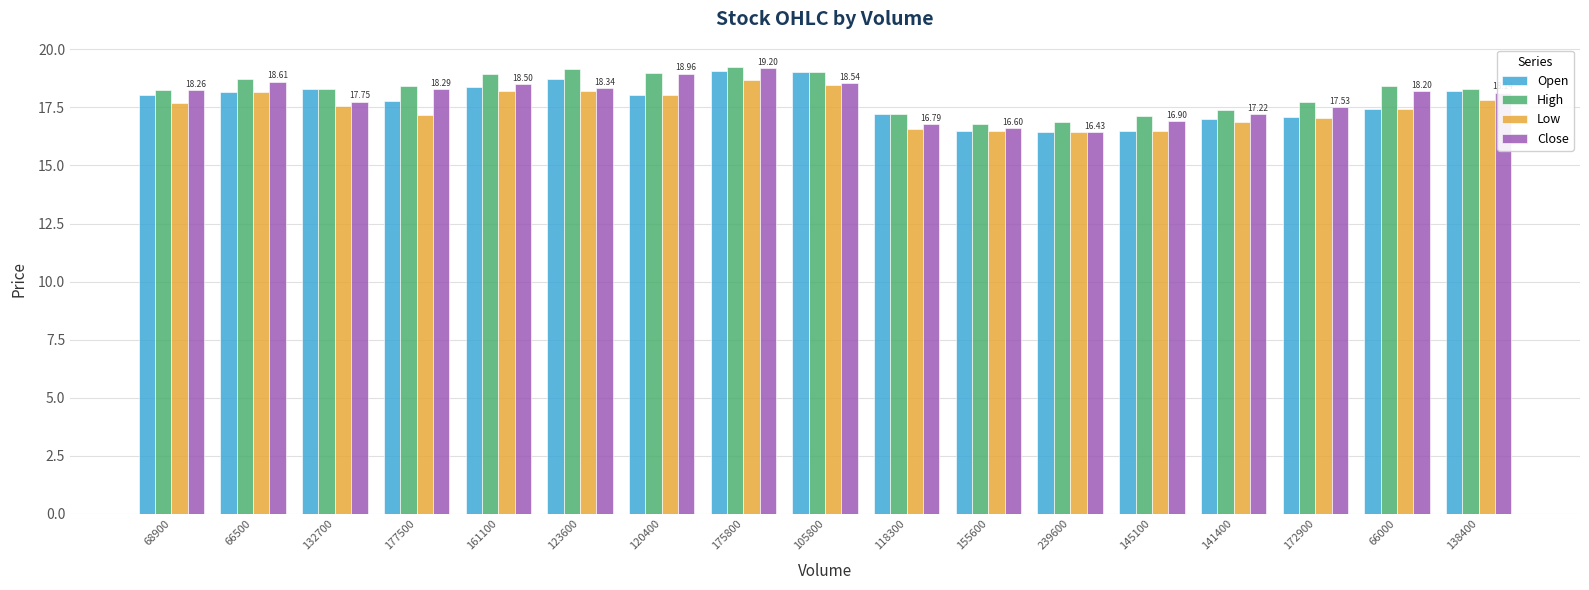

What is the average value of the Open series?

17.8